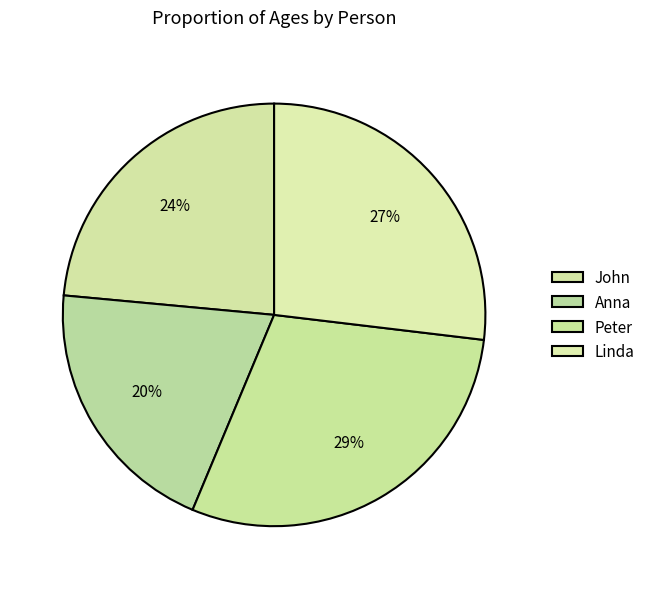

The Anna slice represents 20% of the pie. True or false?

True